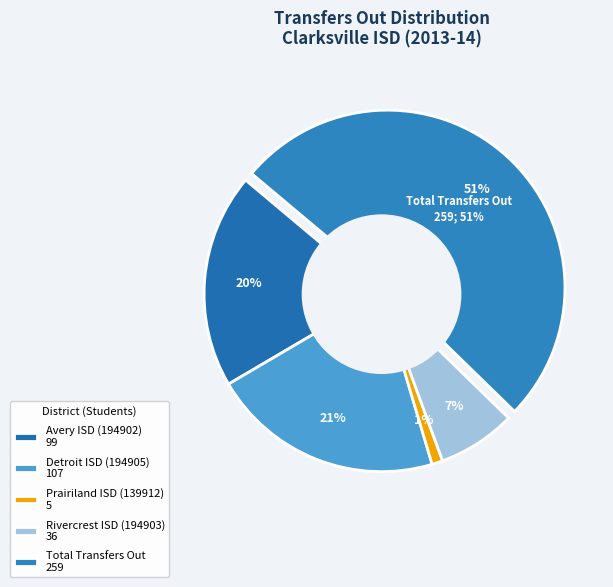

Is it true that Avery ISD (194902) is 12% of the pie?

False